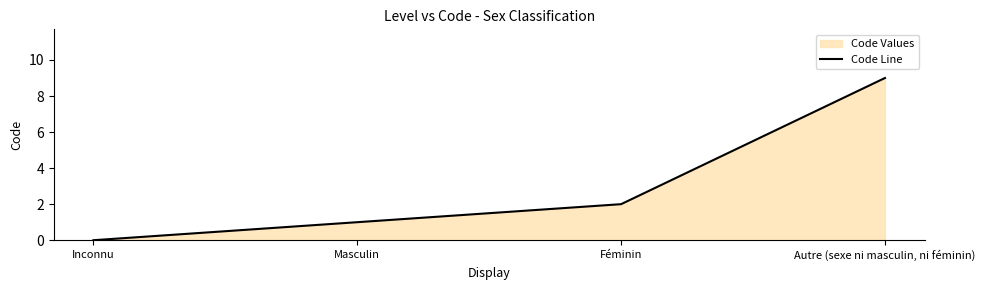

The value at Inconnu is 0. True or false?

True